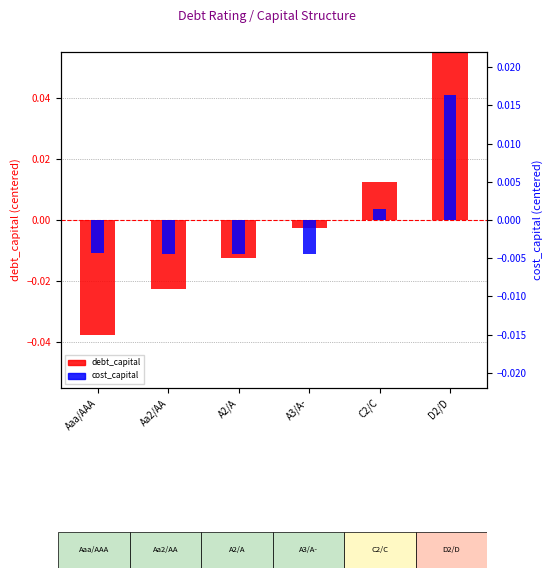

At which category is the sum across all series the highest?

D2/D